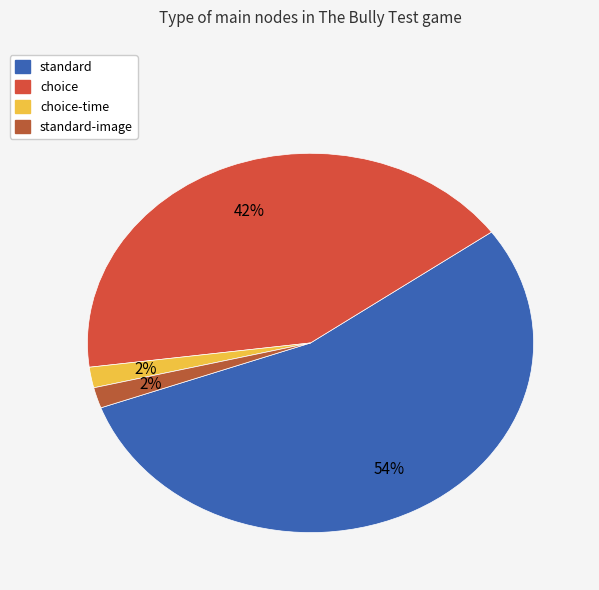

How many slices are in this pie chart?

4